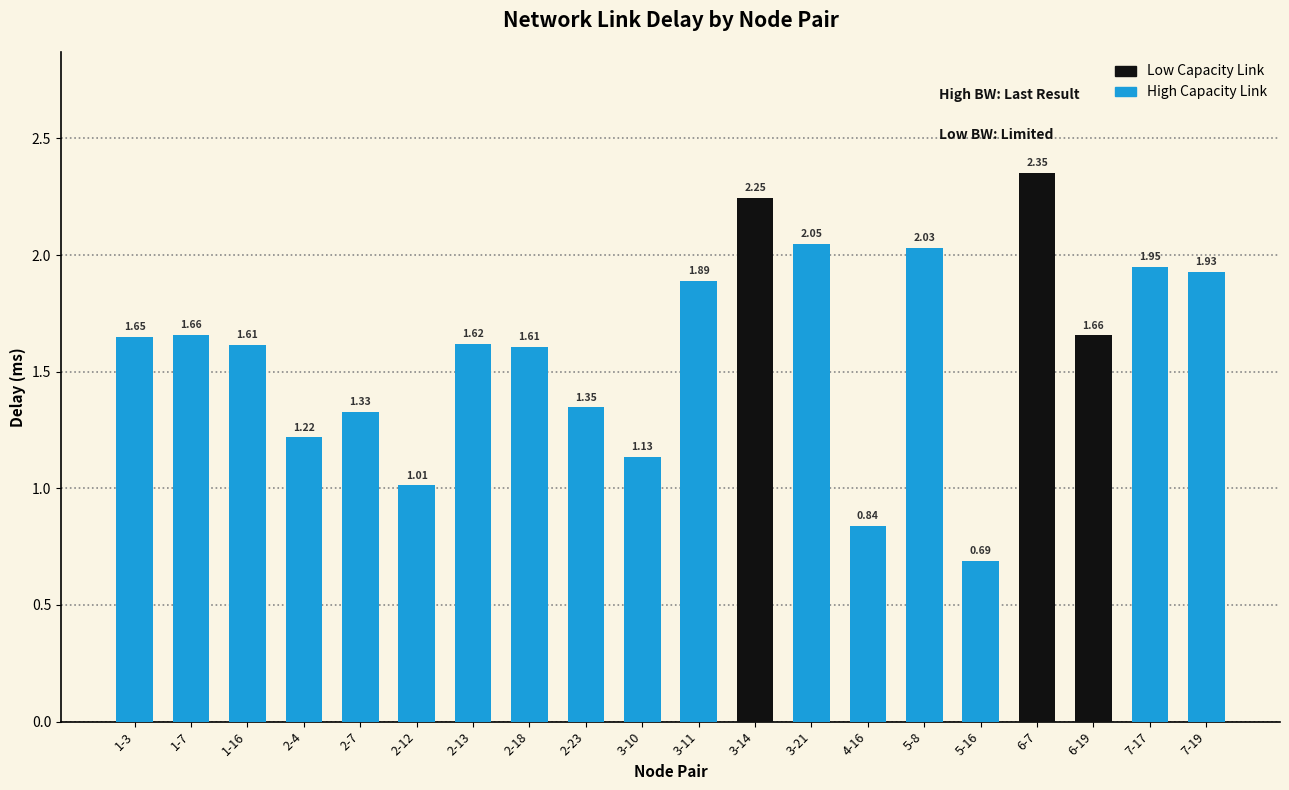

What is the sum of all values?

31.8